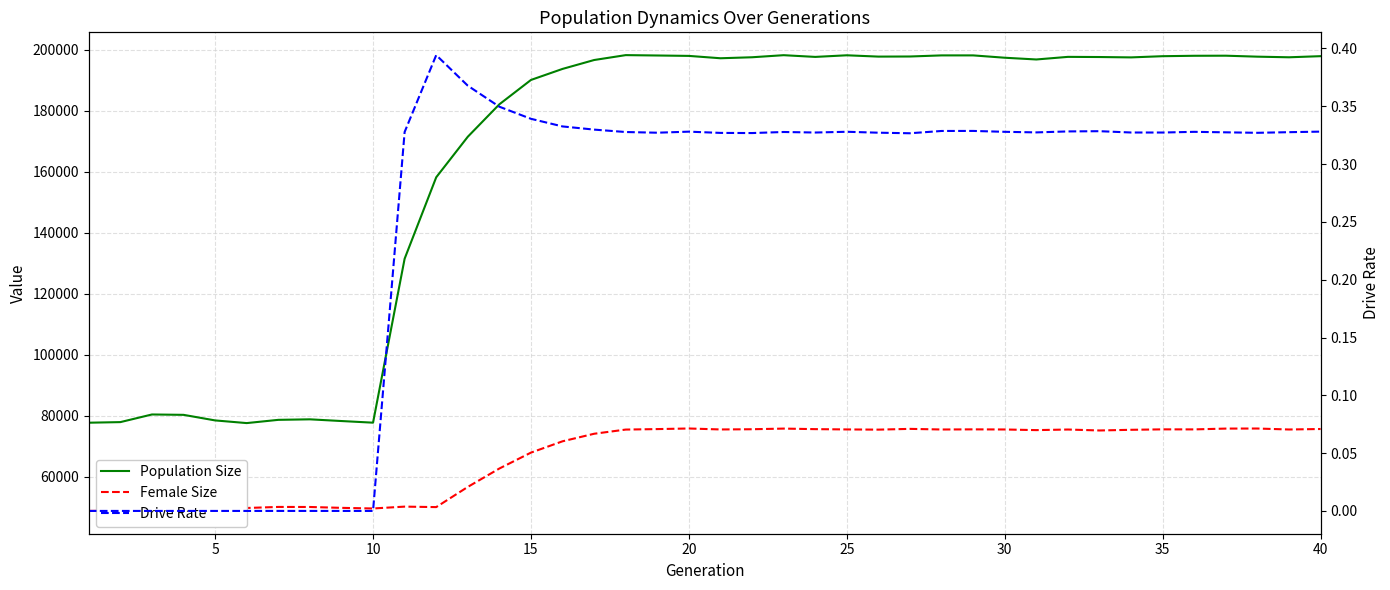

What are all the series names shown in the legend?

Population Size, Female Size, Drive Rate